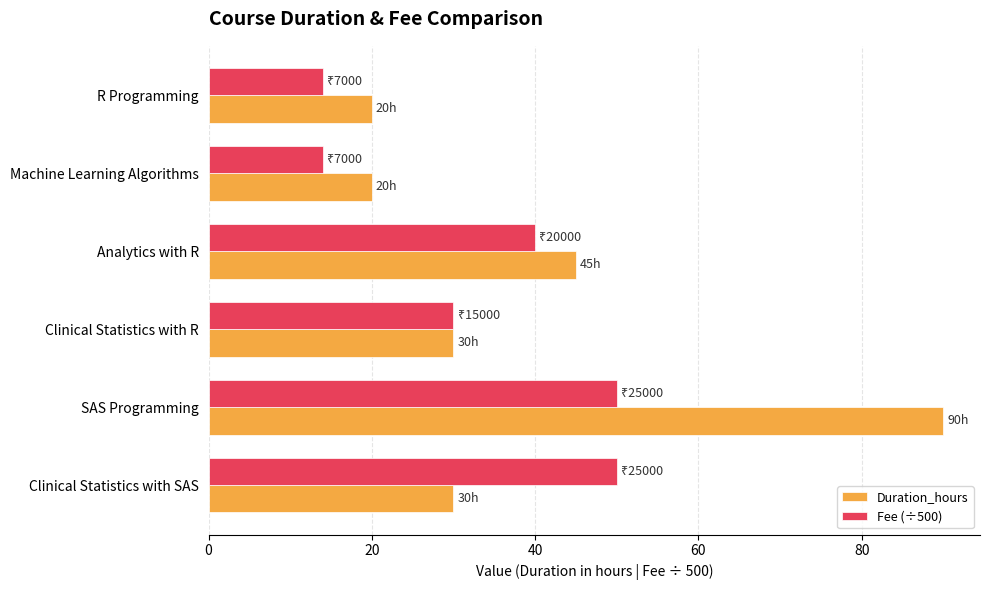

What is the greatest value displayed?

90